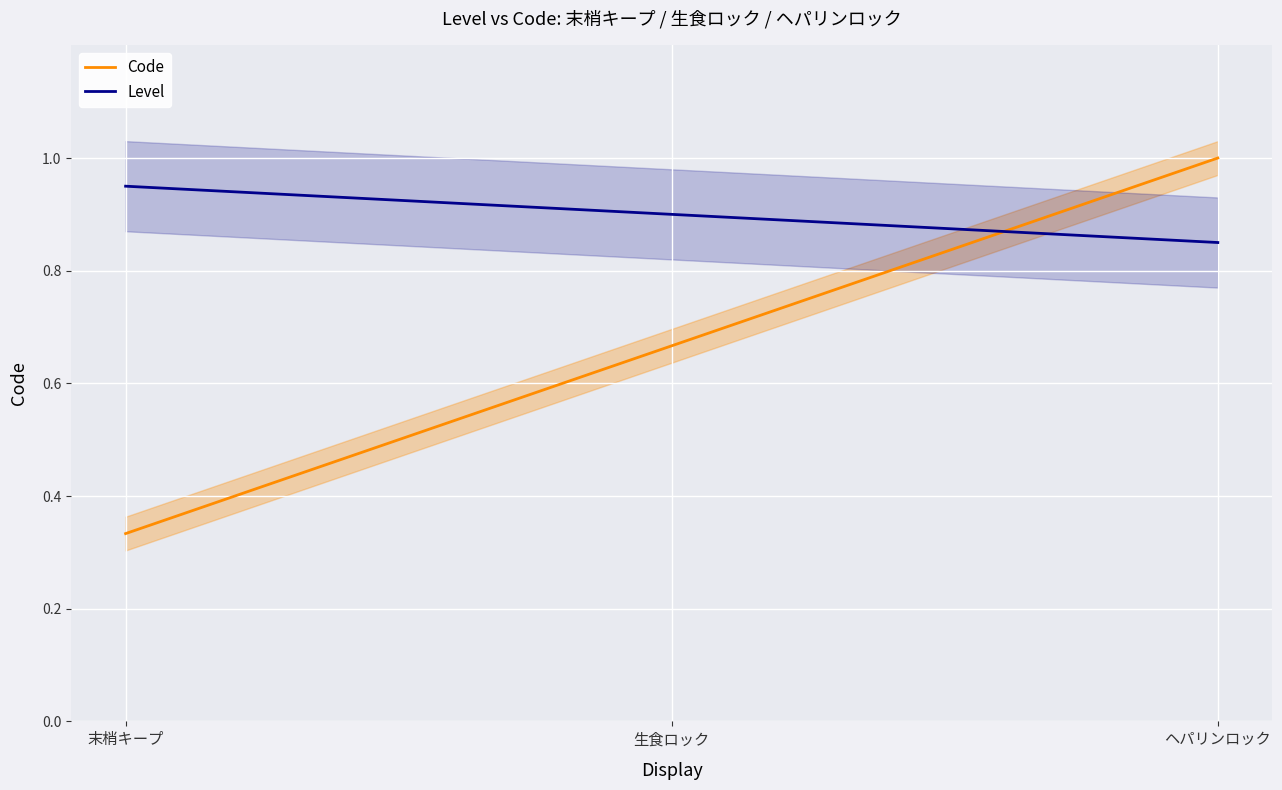

What is the greatest value displayed?

1.0